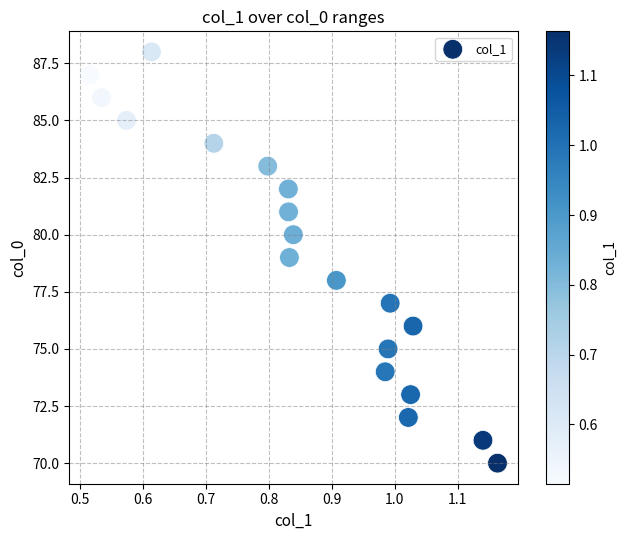

What is the range of Y values (max minus min)?

18